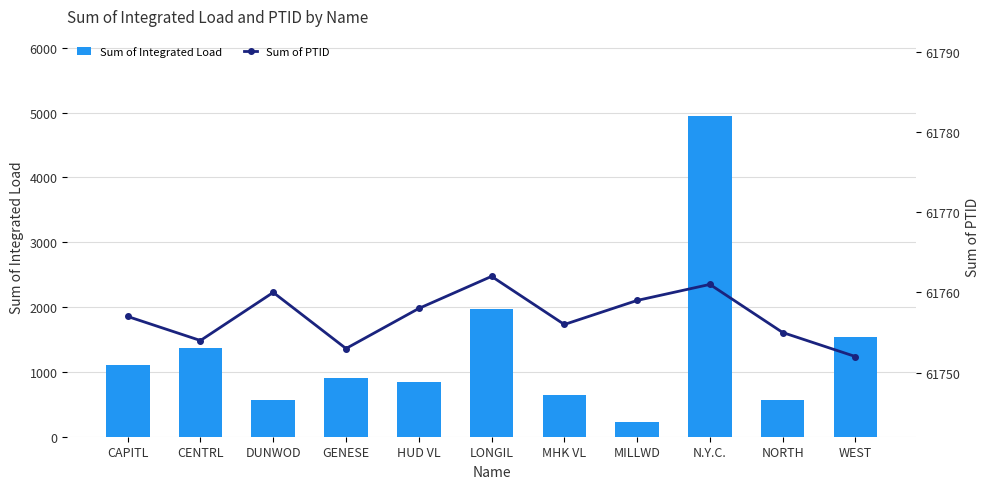

At which category is the sum across all series the highest?

N.Y.C.